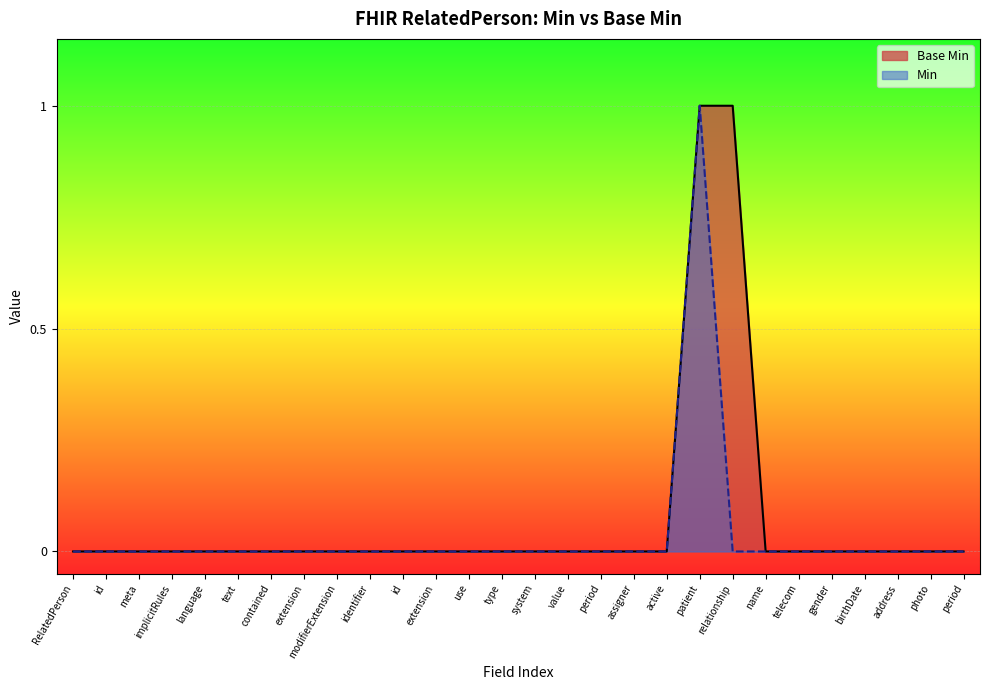

Reading left to right, list all the values displayed in this chart.

RelatedPerson=0	id=0	meta=0	implicitRules=0	language=0	text=0	contained=0	extension=0	modifierExtension=0	identifier=0	id=0	extension=0	use=0	type=0	system=0	value=0	period=0	assigner=0	active=0	patient=1	relationship=1	name=0	telecom=0	gender=0	birthDate=0	address=0	photo=0	period=0